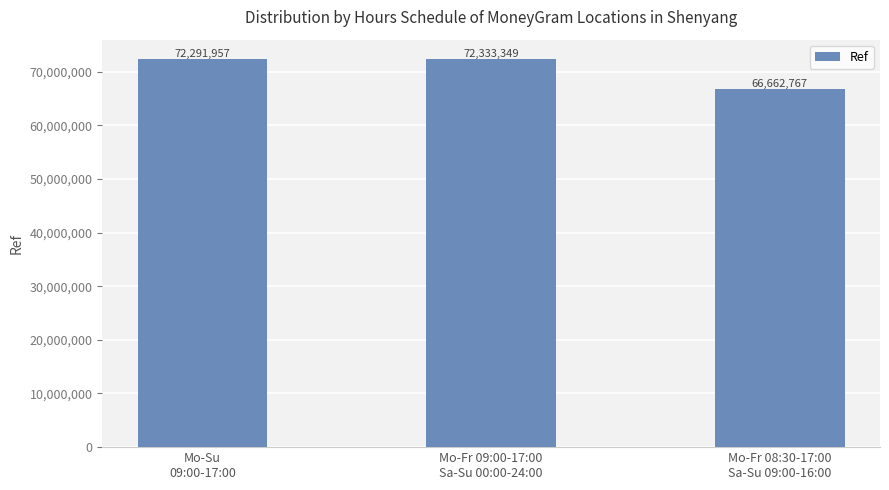

At which label is the value closest to 69498058?

Mo-Su
09:00-17:00